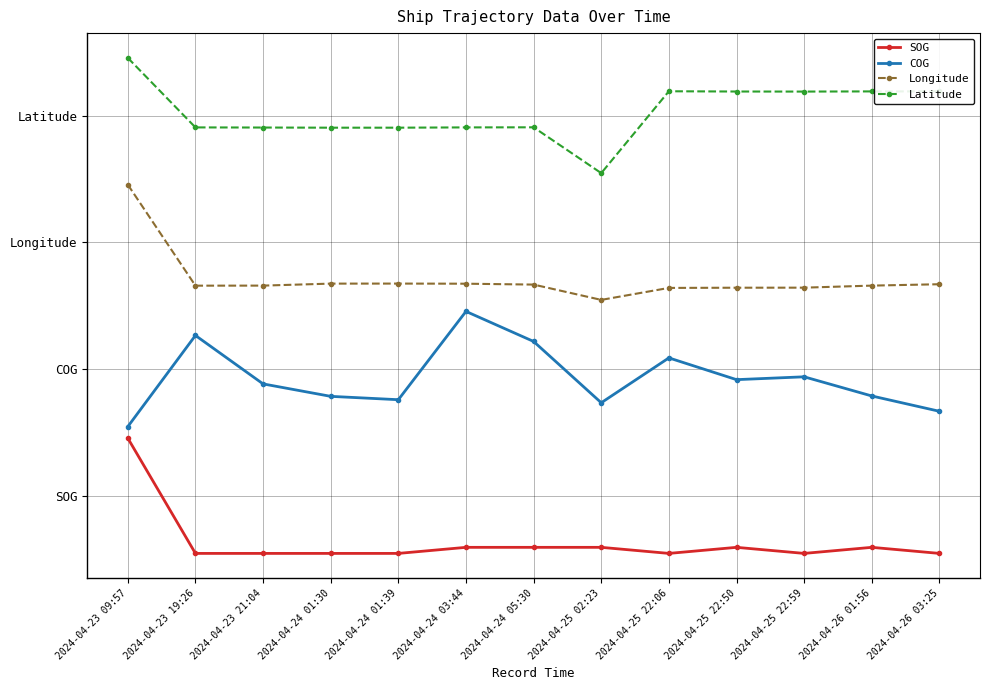

Which has a higher value, 2024-04-26 03:25 or 2024-04-24 03:44?

2024-04-24 03:44